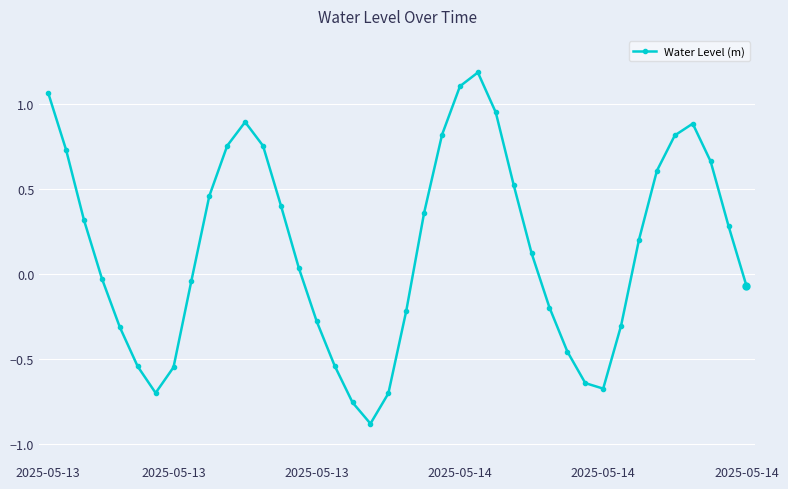

How many interior local peaks (higher than both neighbors) does the data have?

3